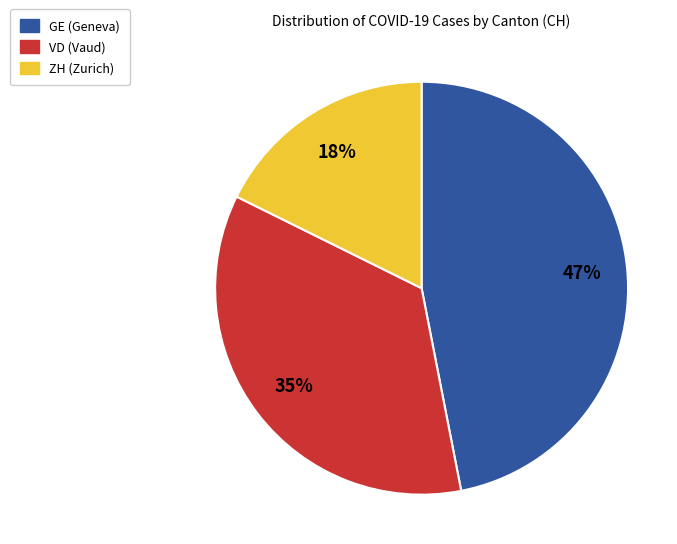

Is there a majority slice in this chart?

No